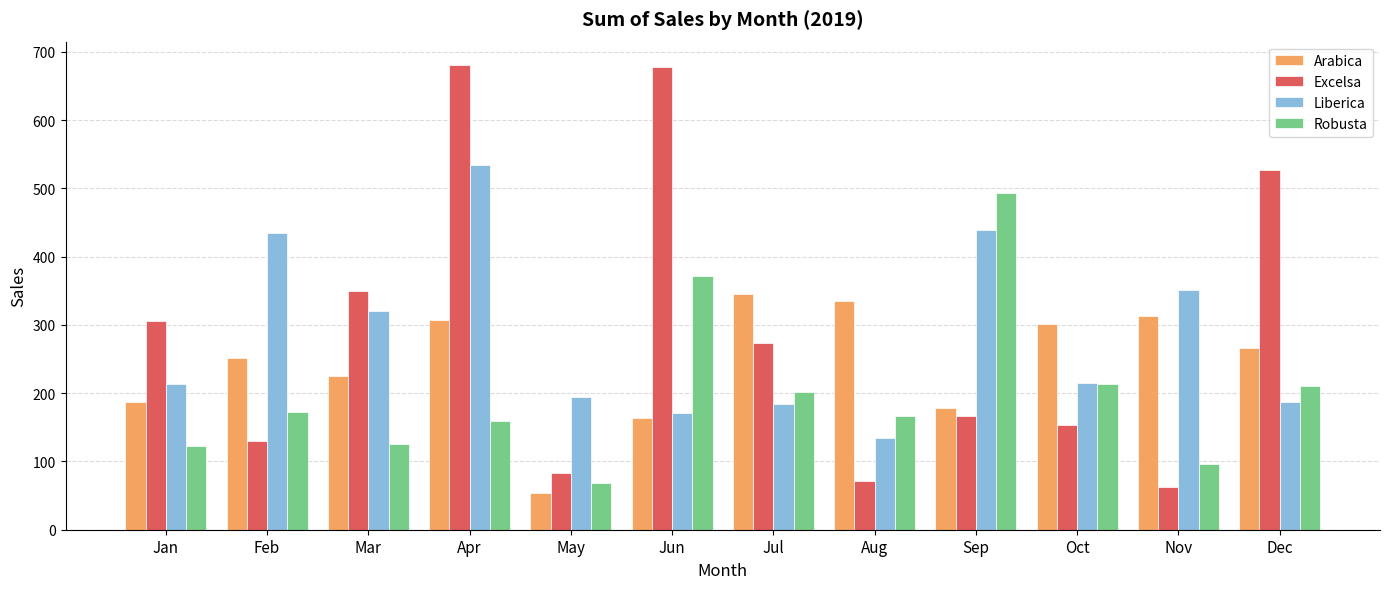

How many bars are there in each group?

4